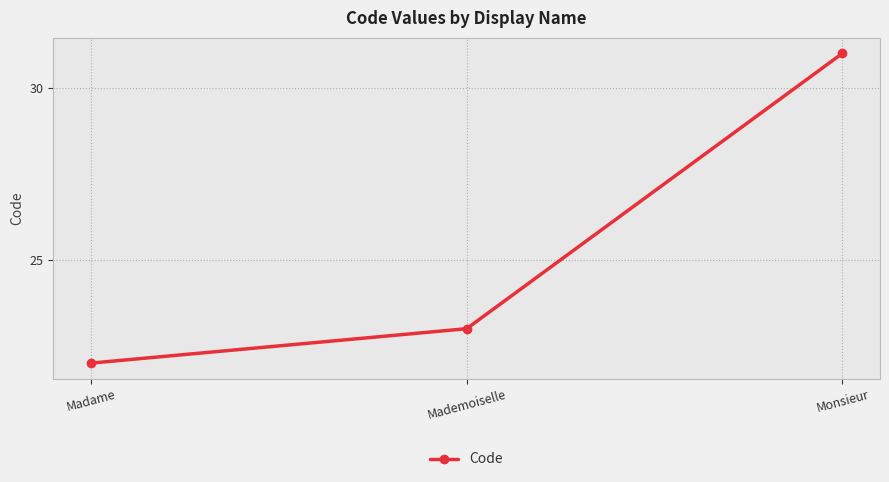

What is the minimum value shown in the chart?

22